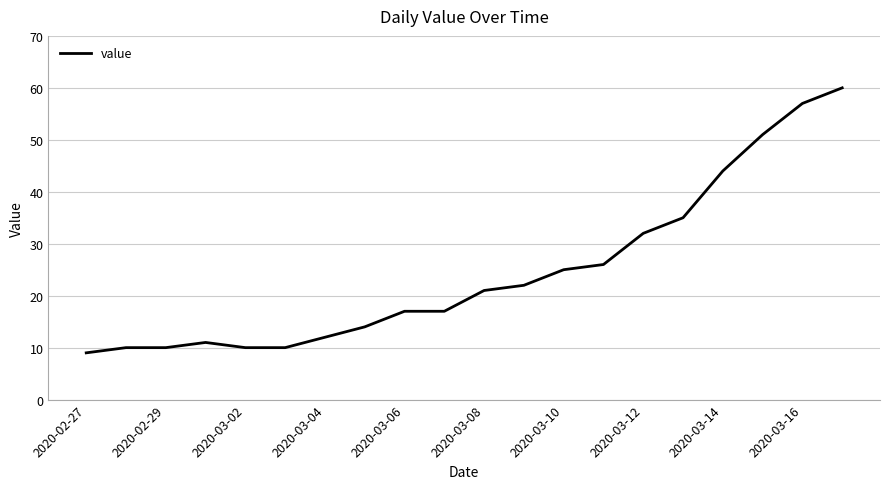

What is the difference between the maximum and minimum values?

51